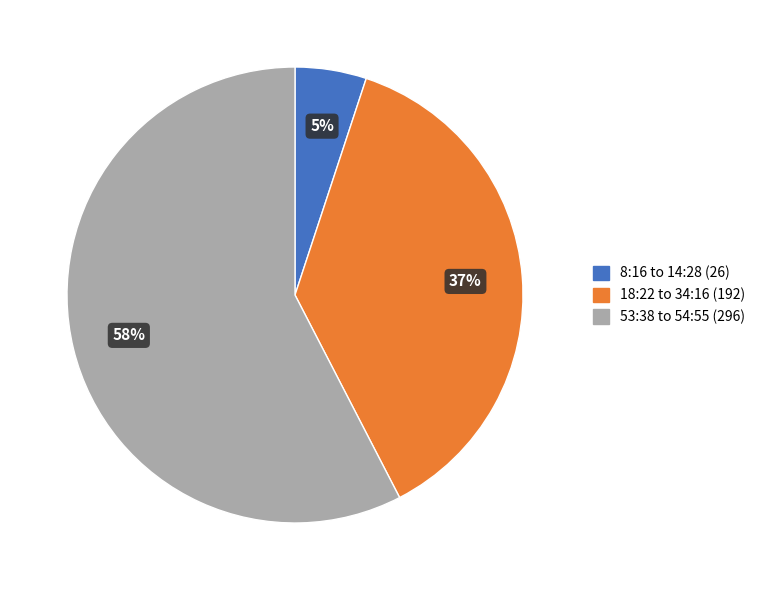

Is there a majority slice in this chart?

Yes